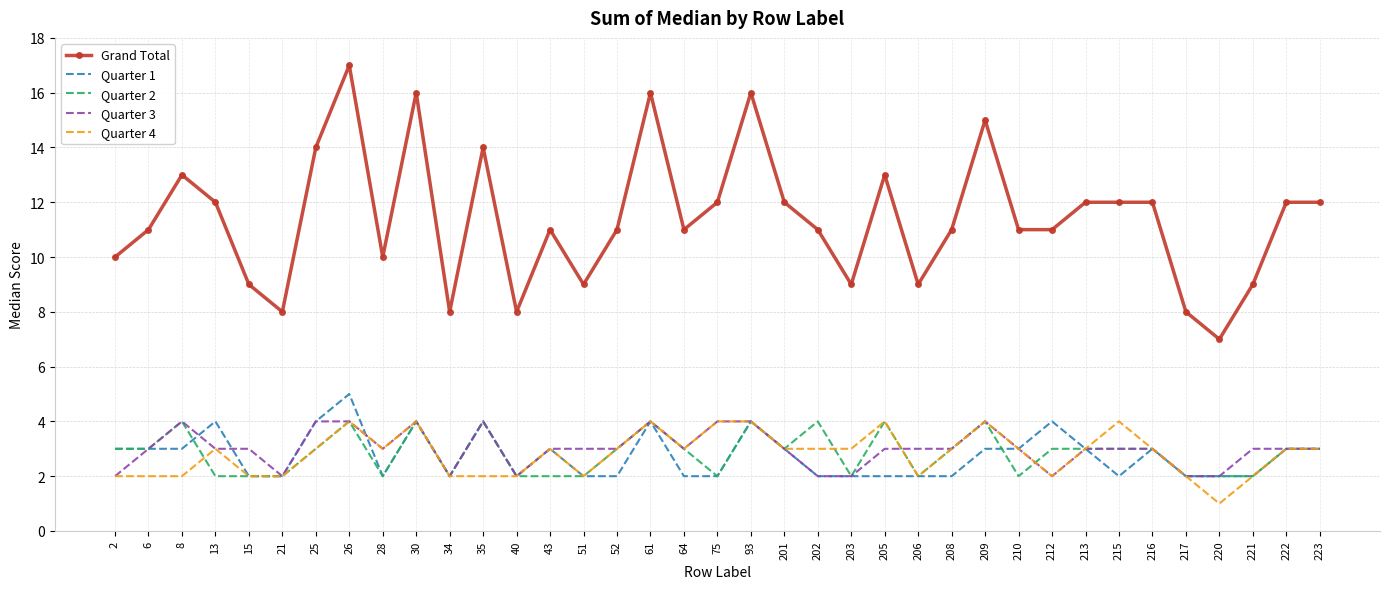

What are all the series names shown in the legend?

Grand Total, Quarter 1, Quarter 2, Quarter 3, Quarter 4